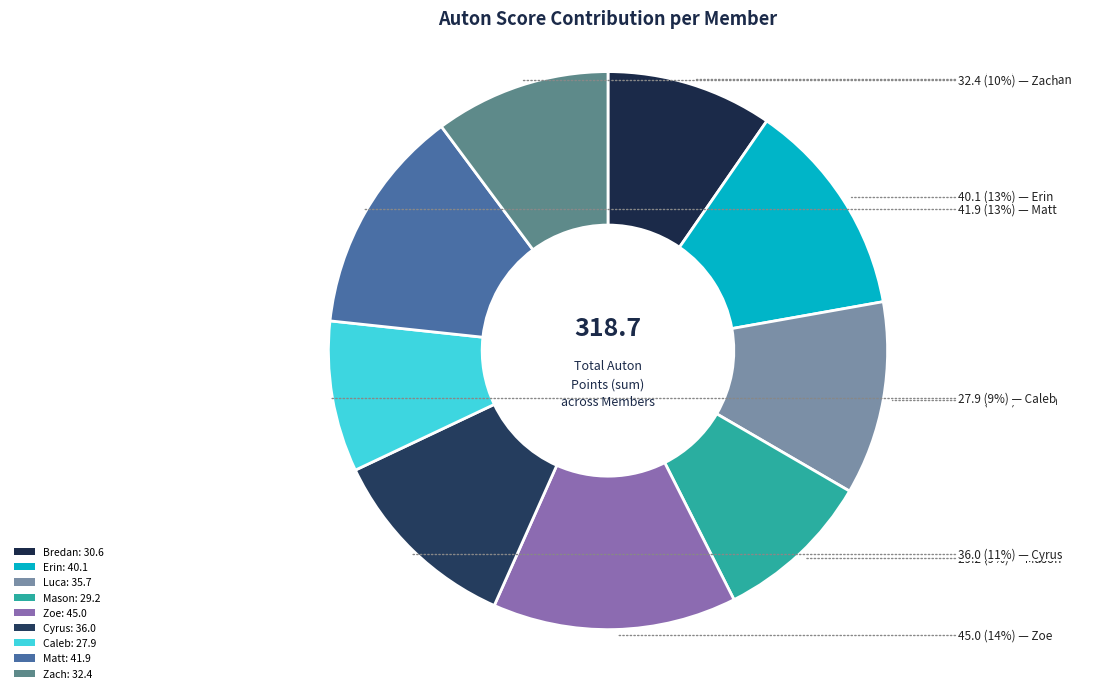

Is the sum of Zoe and Zach greater than half?

No